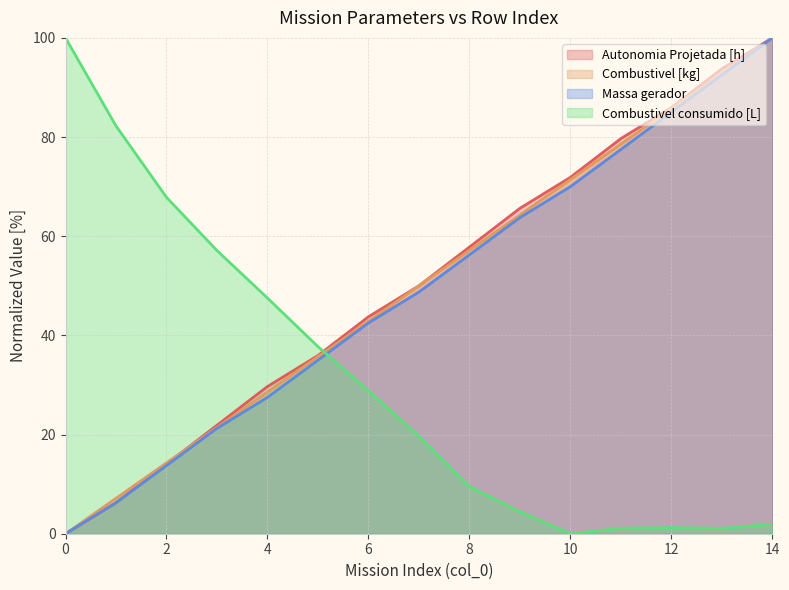

How many data points in Autonomia Projetada [h] are above 50?

8